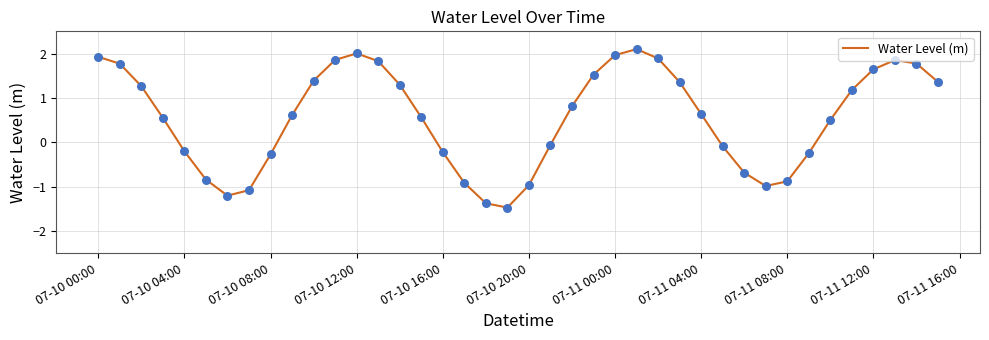

What is the greatest value displayed?

2.1